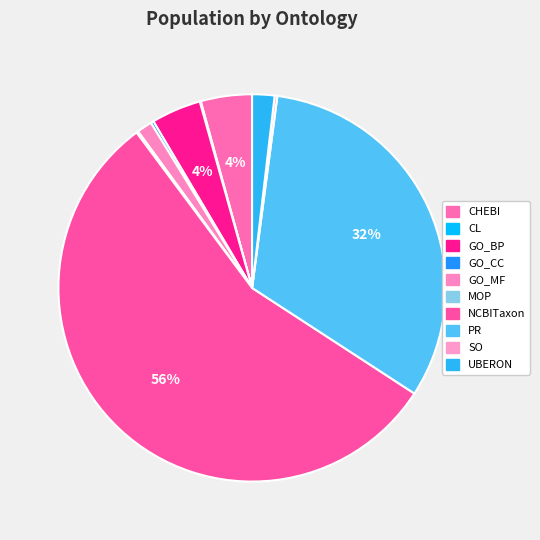

Do CHEBI and UBERON together represent more than half of the pie?

No